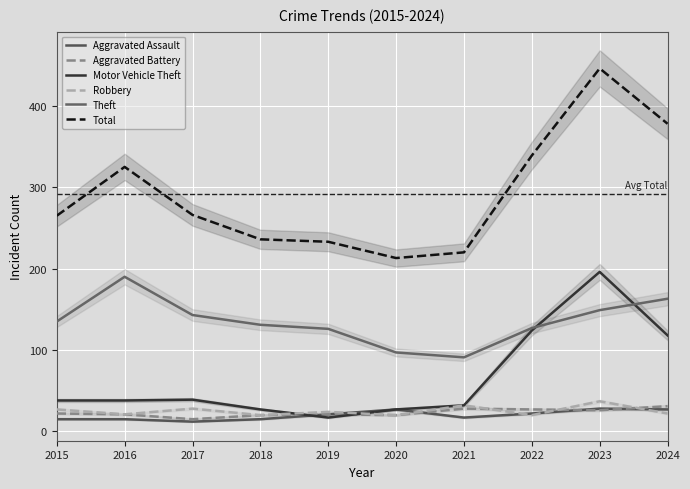

At which label does Theft reach its minimum?

2021